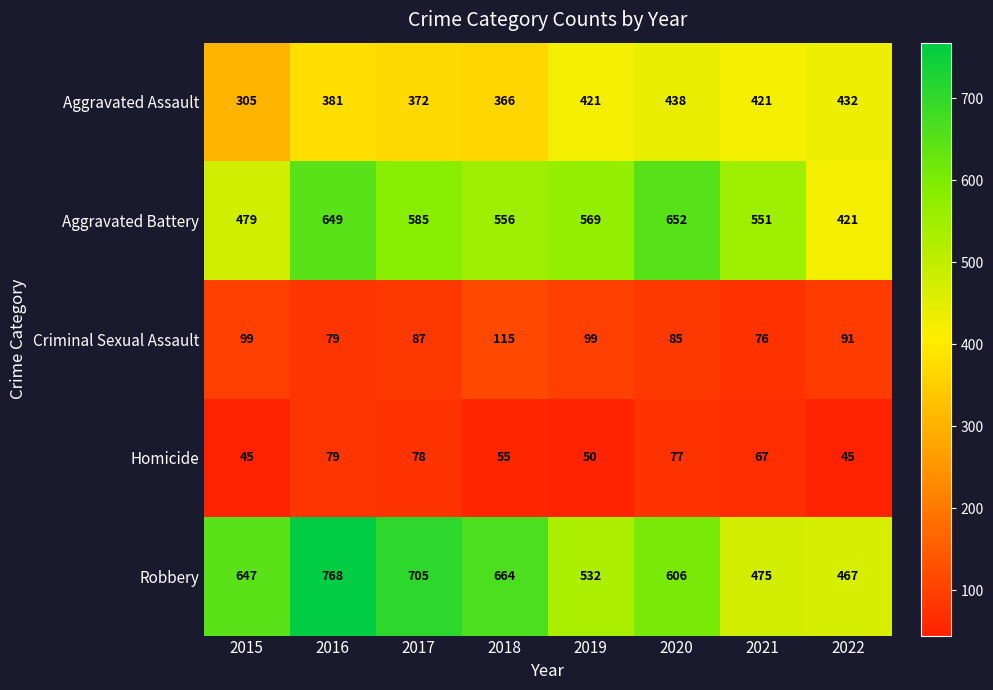

What is the average value of the Homicide series?

62